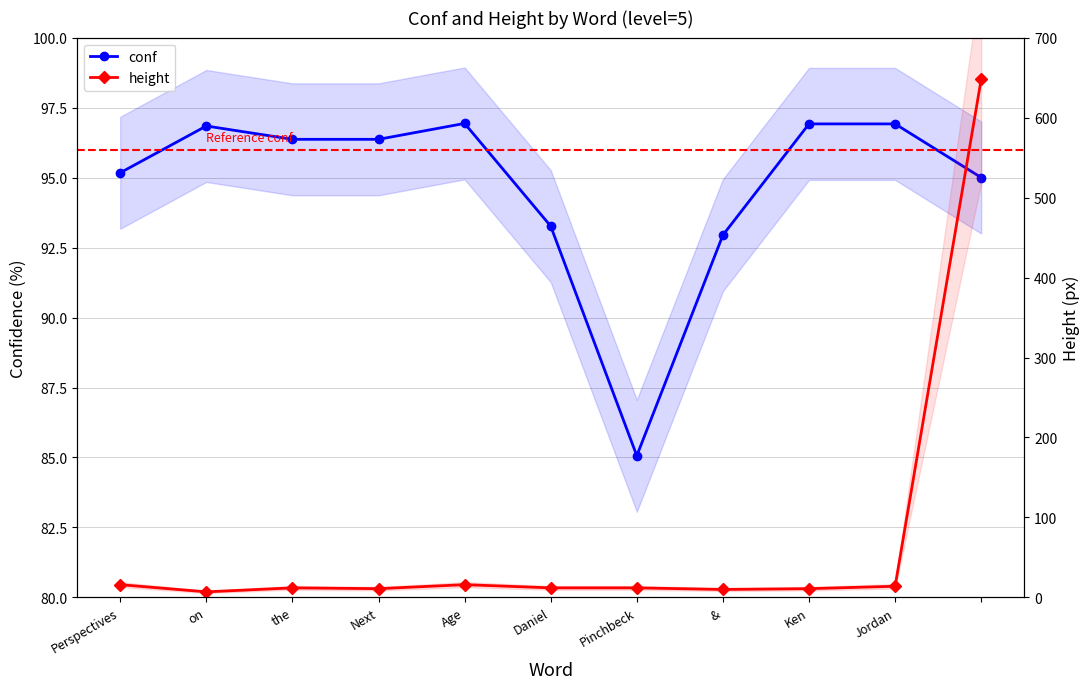

How many data points in height are less than 12?

4